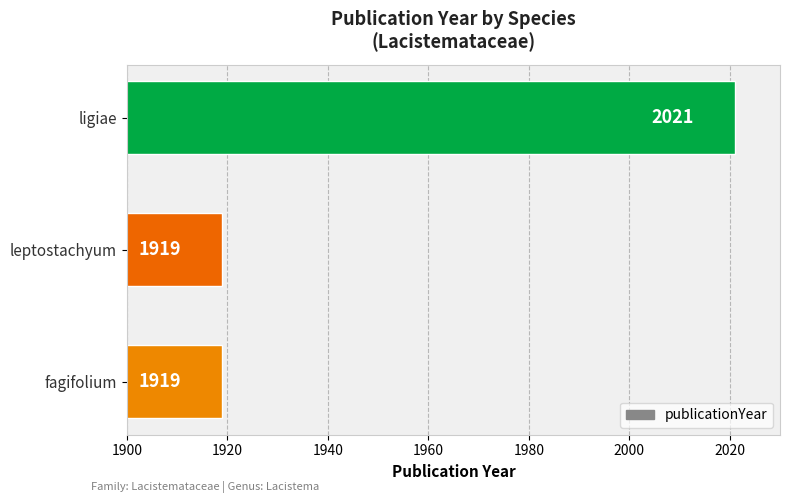

True or false: the data shows 2021 at ligiae.

True